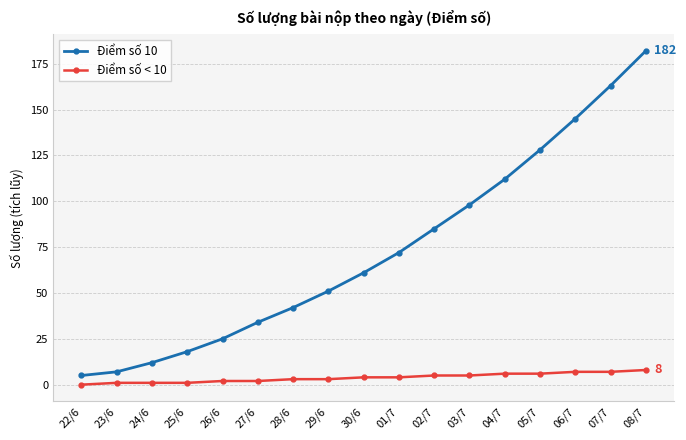

How many categories are shown in the chart?

17